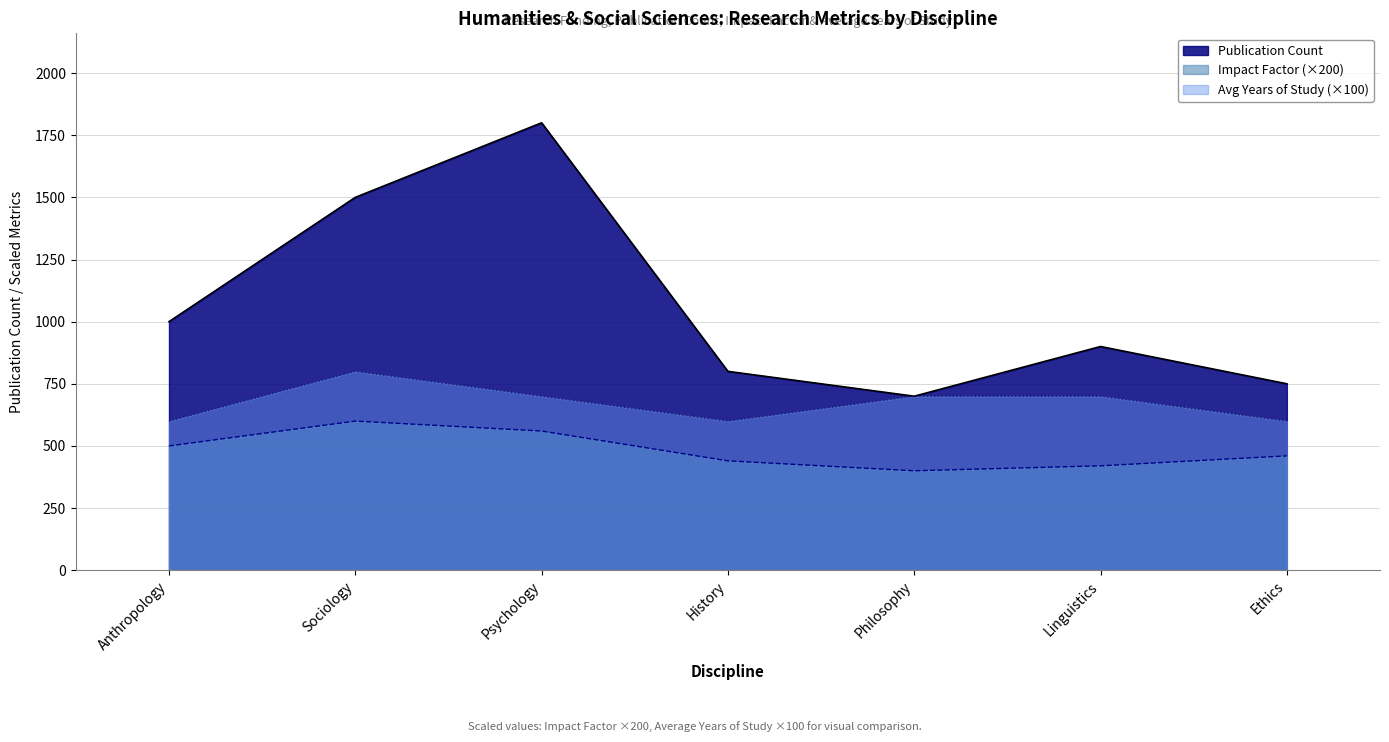

What is the spread (max minus min) of values at History?

360.0